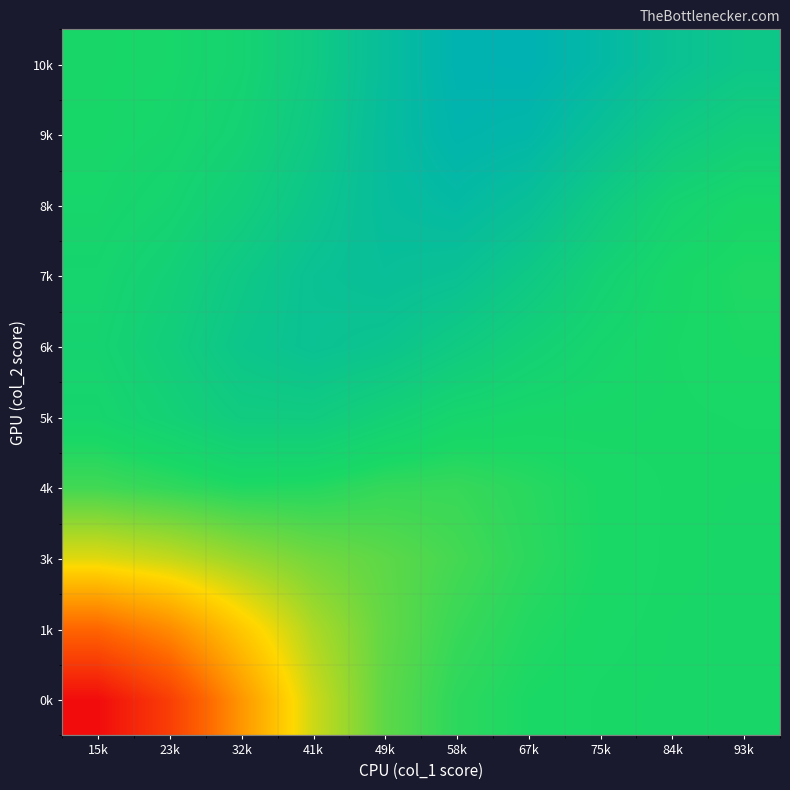

Reading right to left, what are all the values shown in this chart?

0k: 93k=1.1	84k=1.1	75k=1.1	67k=1.1	58k=1.1	49k=1.1	41k=1.0	32k=1.0	23k=0.9	15k=0.9
1k: 93k=1.1	84k=1.1	75k=1.1	67k=1.1	58k=1.1	49k=1.1	41k=1.1	32k=1.0	23k=1.0	15k=1.0
3k: 93k=1.1	84k=1.1	75k=1.1	67k=1.1	58k=1.1	49k=1.1	41k=1.1	32k=1.1	23k=1.0	15k=1.0
4k: 93k=1.1	84k=1.1	75k=1.1	67k=1.1	58k=1.1	49k=1.1	41k=1.1	32k=1.1	23k=1.1	15k=1.1
5k: 93k=1.1	84k=1.1	75k=1.1	67k=1.1	58k=1.1	49k=1.1	41k=1.1	32k=1.1	23k=1.1	15k=1.1
6k: 93k=1.1	84k=1.1	75k=1.1	67k=1.1	58k=1.1	49k=1.1	41k=1.1	32k=1.1	23k=1.1	15k=1.1
7k: 93k=1.1	84k=1.1	75k=1.1	67k=1.1	58k=1.1	49k=1.1	41k=1.1	32k=1.1	23k=1.1	15k=1.1
8k: 93k=1.1	84k=1.1	75k=1.1	67k=1.1	58k=1.1	49k=1.1	41k=1.1	32k=1.1	23k=1.1	15k=1.1
9k: 93k=1.1	84k=1.1	75k=1.1	67k=1.1	58k=1.2	49k=1.1	41k=1.1	32k=1.1	23k=1.1	15k=1.1
10k: 93k=1.1	84k=1.1	75k=1.1	67k=1.2	58k=1.2	49k=1.1	41k=1.1	32k=1.1	23k=1.1	15k=1.1